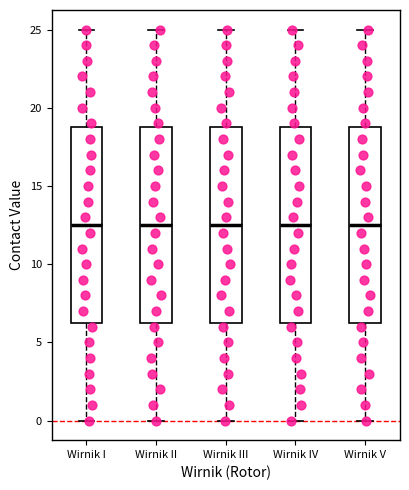

Reading left to right, transcribe this box plot: for each box, give where its median line is, the range the box spans, and where its two whiskers end, as read against the y-axis. The values are not printed on the chart, so give them approximately, as read against the axis.

Wirnik I: median 12.5, box 6.5 to 19.0, whiskers 0.0 to 25.0
Wirnik II: median 12.5, box 6.5 to 19.0, whiskers 0.0 to 25.0
Wirnik III: median 12.5, box 6.5 to 19.0, whiskers 0.0 to 25.0
Wirnik IV: median 12.5, box 6.5 to 19.0, whiskers 0.0 to 25.0
Wirnik V: median 12.5, box 6.5 to 19.0, whiskers 0.0 to 25.0